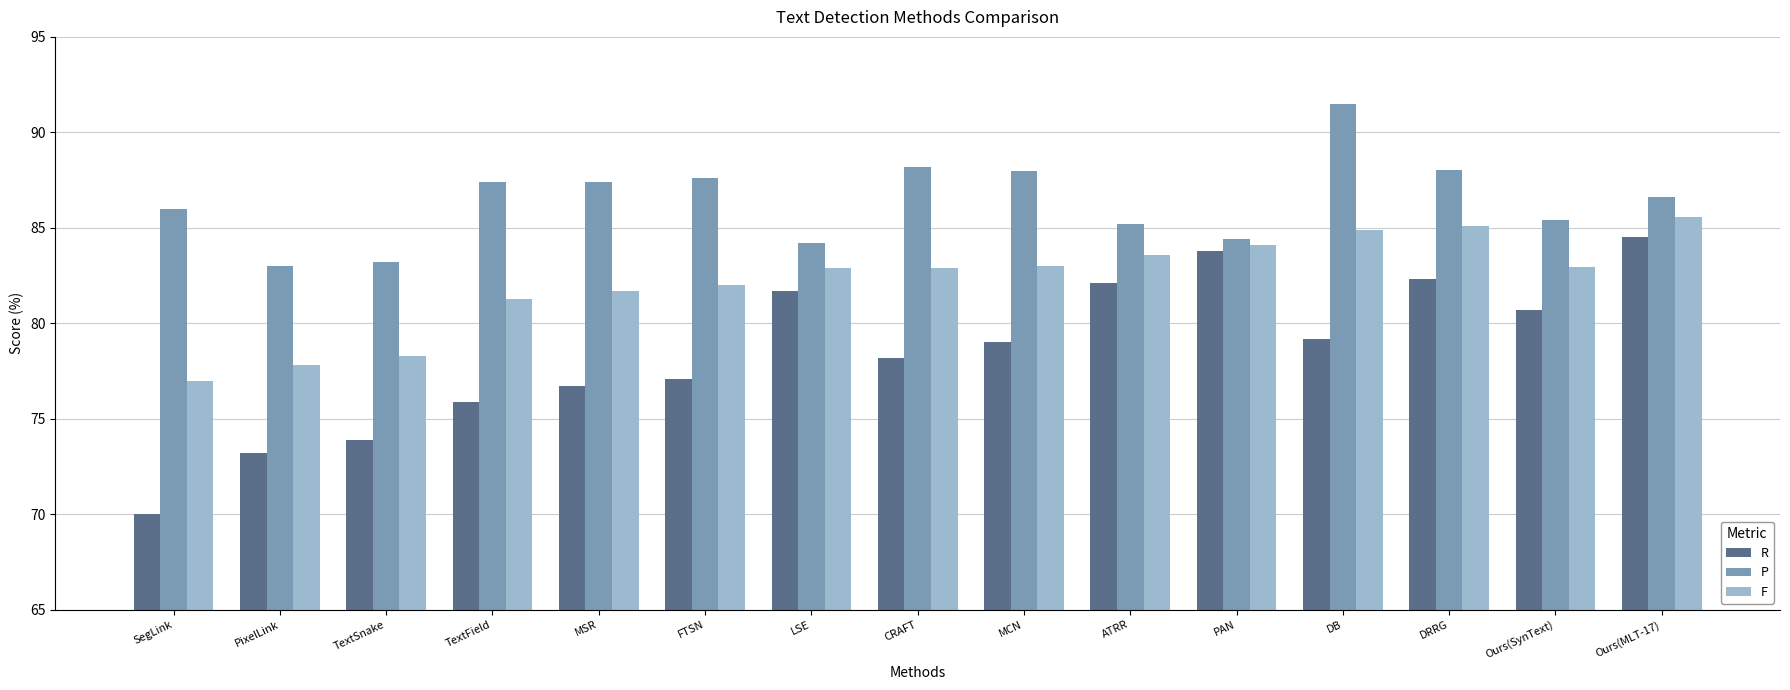

What is the label of the 14th bar from the left?

Ours(SynText)